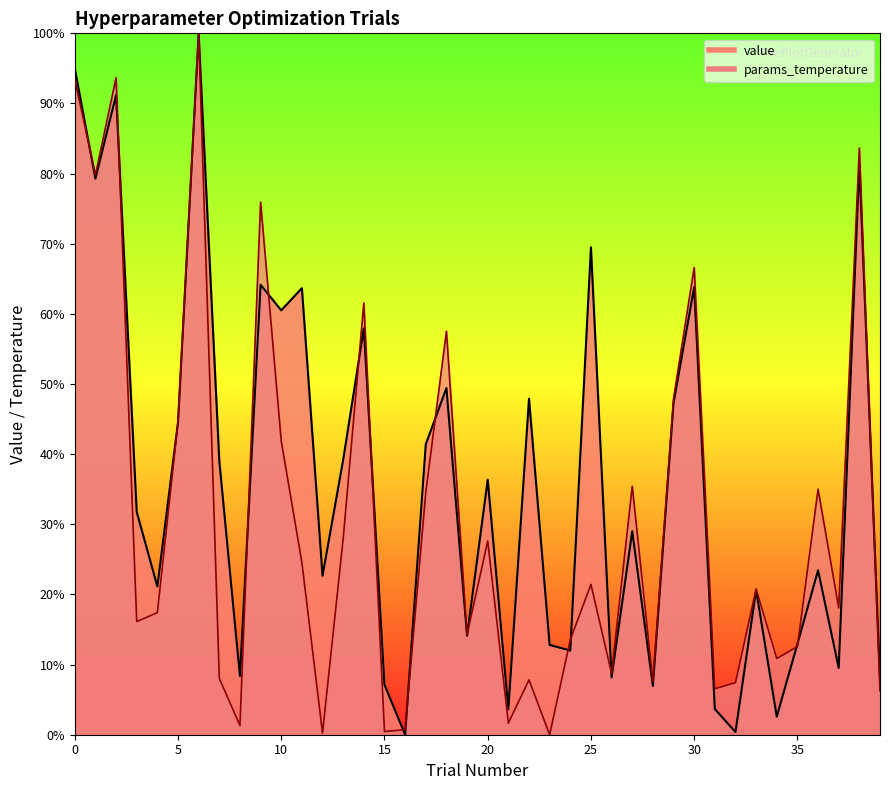

What is the total value across all series at 35?

0.3